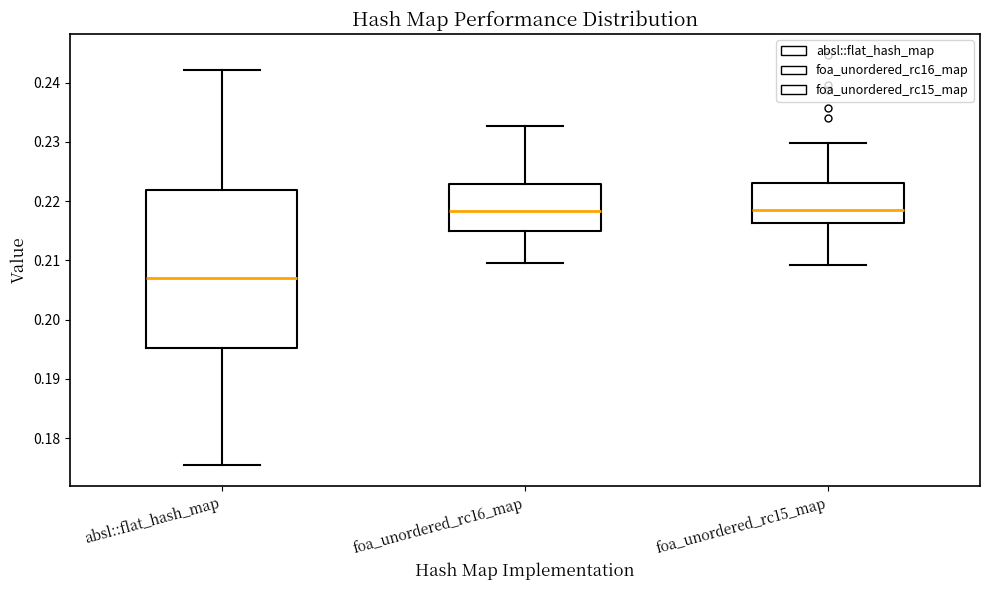

Where is the upper edge of the box for foa_unordered_rc15_map on the y-axis? The values are not printed on the chart, so give them approximately, as read against the axis.

0.223